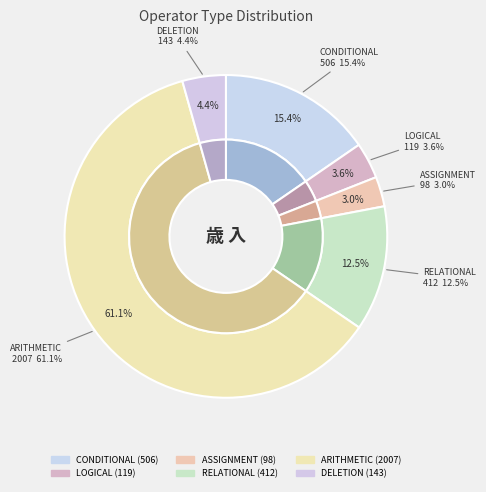

What percentage do CONDITIONAL and DELETION together represent?

19.8%